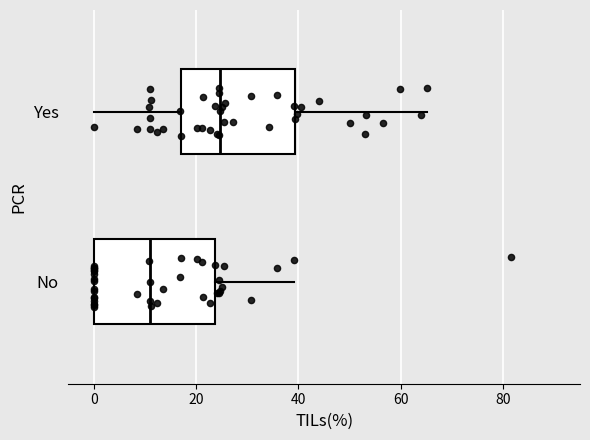

Where does the right whisker of the box for Yes end on the x-axis? The values are not printed on the chart, so give them approximately, as read against the axis.

66